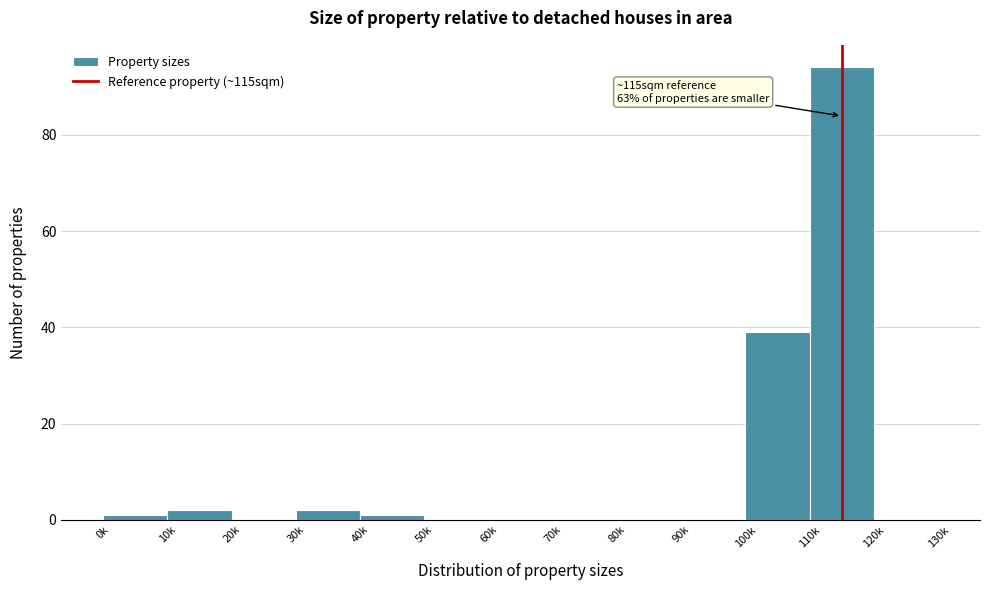

Reading left to right, transcribe all the data shown in this chart.

0k=1	10k=2	20k=0	30k=2	40k=1	50k=0	60k=0	70k=0	80k=0	90k=0	100k=39	110k=94	120k=0